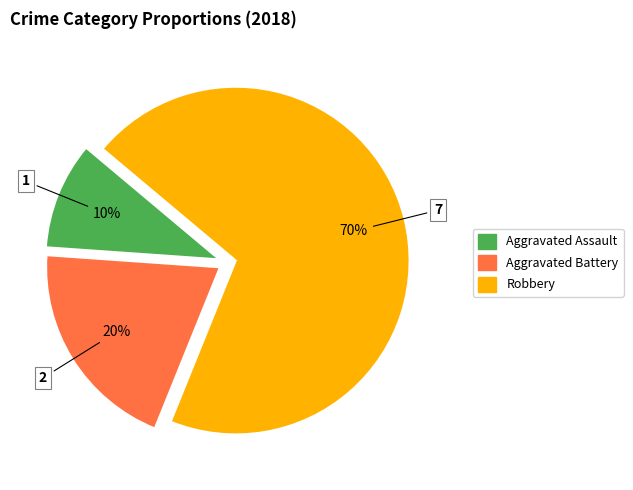

To the nearest percent, what is the combined percentage of Aggravated Assault and Robbery?

80%